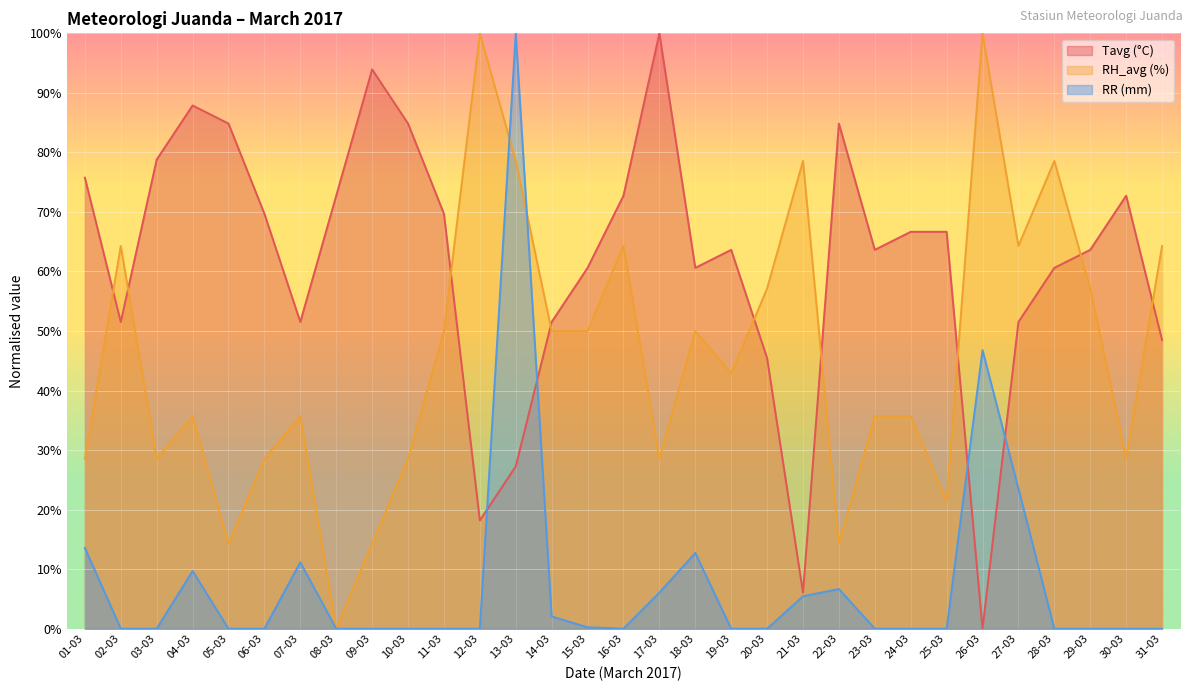

What are all the series names shown in the legend?

Tavg (°C), RH_avg (%), RR (mm)